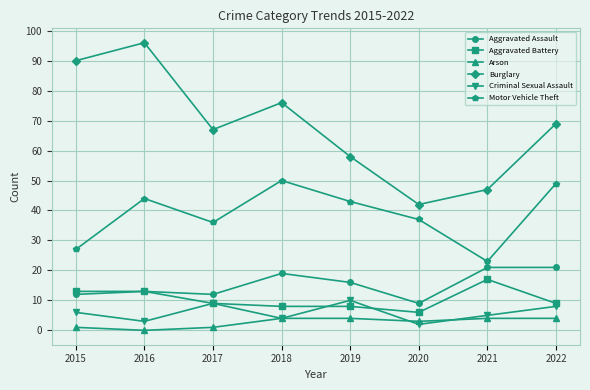

True or false: Burglary and Aggravated Assault cross at least once.

False